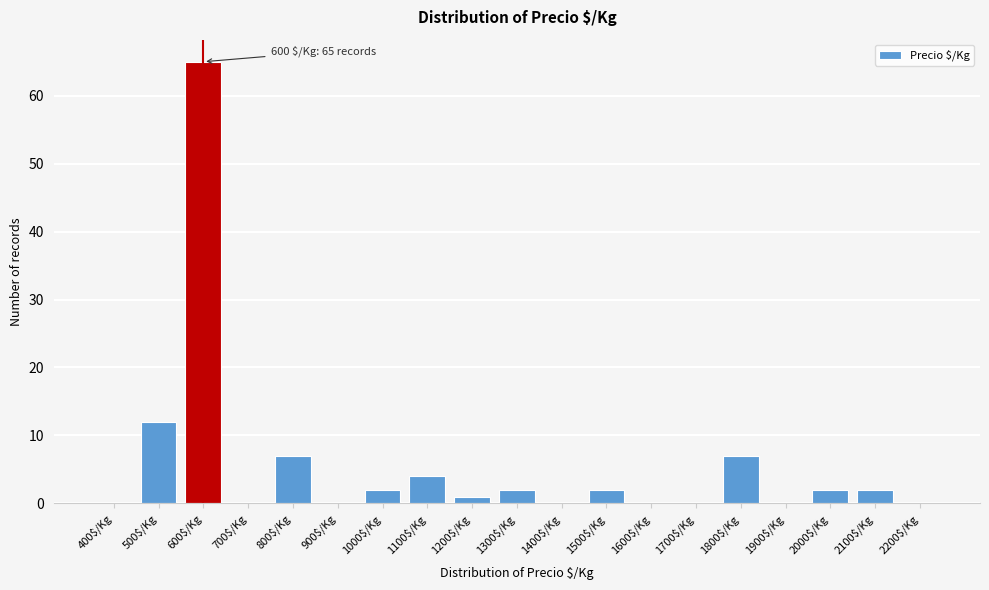

The chart shows a value of 0 at 2200$/Kg. True or false?

True